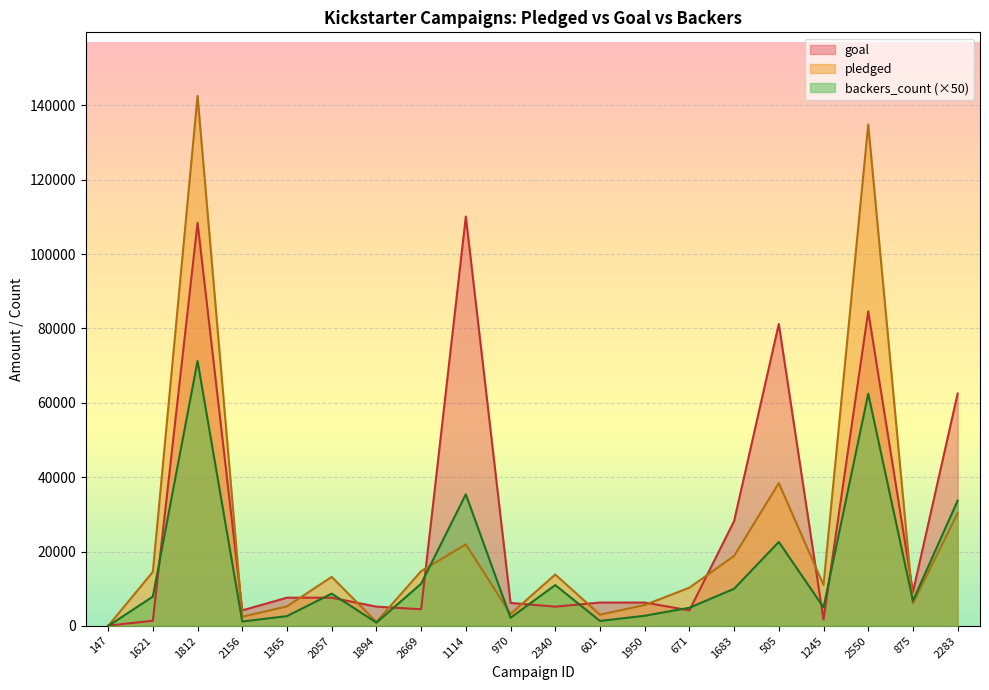

True or false: goal and pledged intersect in this chart.

True